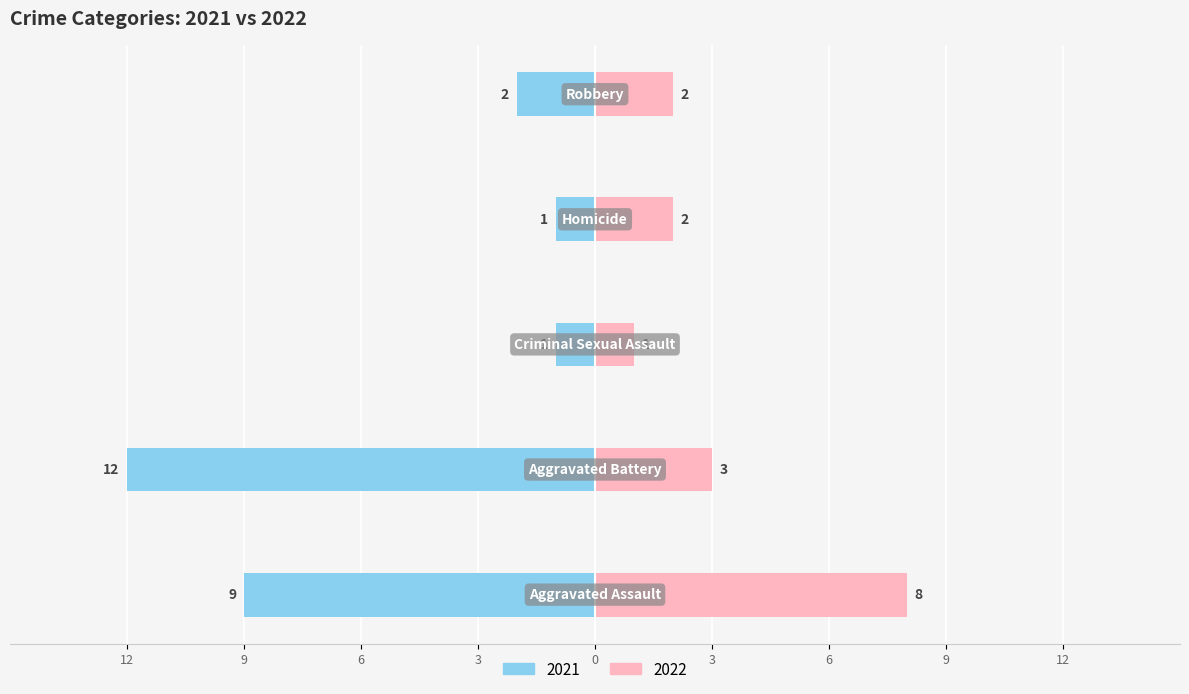

The value of 2022 at Robbery is 3. True or false?

False